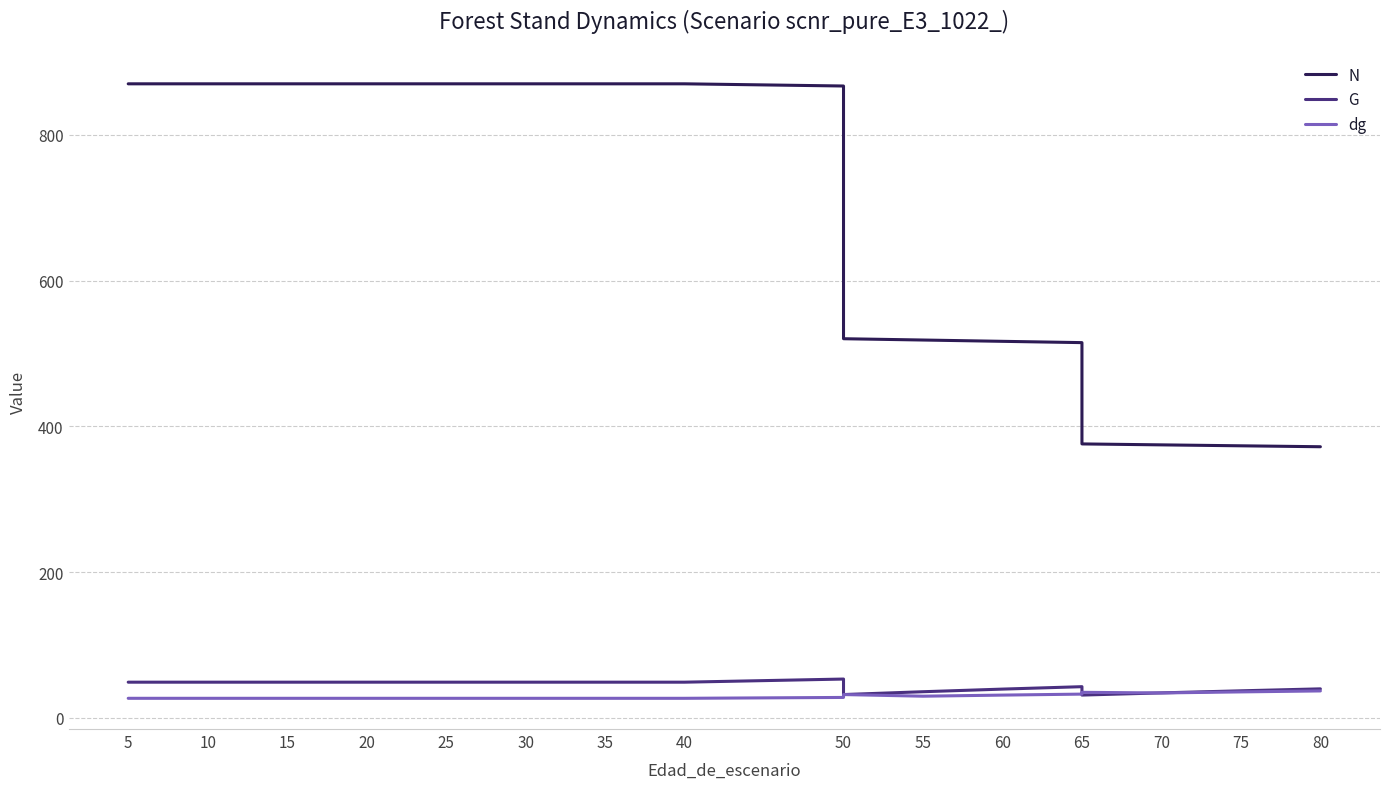

What is the sum of the N values at 20 and 35?

1740.1